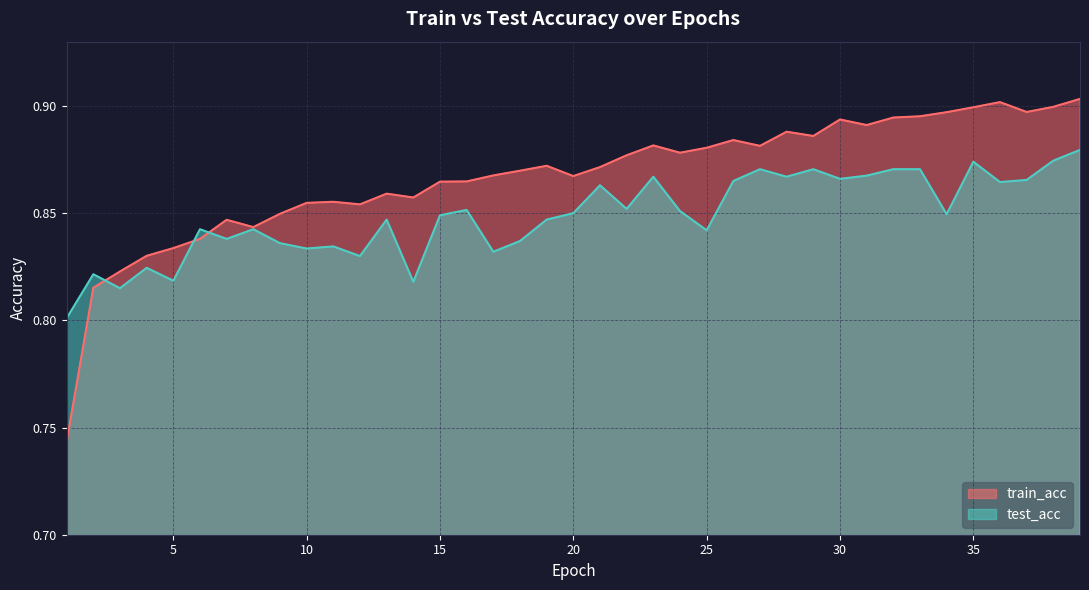

What is the sum of the test_acc values at 24 and 9?

1.7